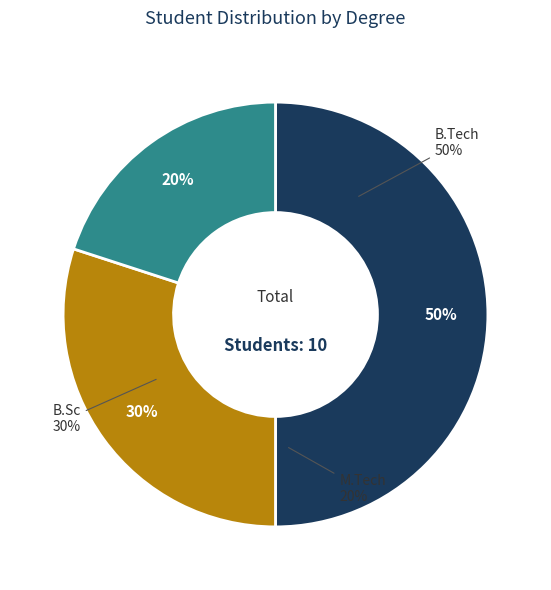

Does any single category account for the majority?

No